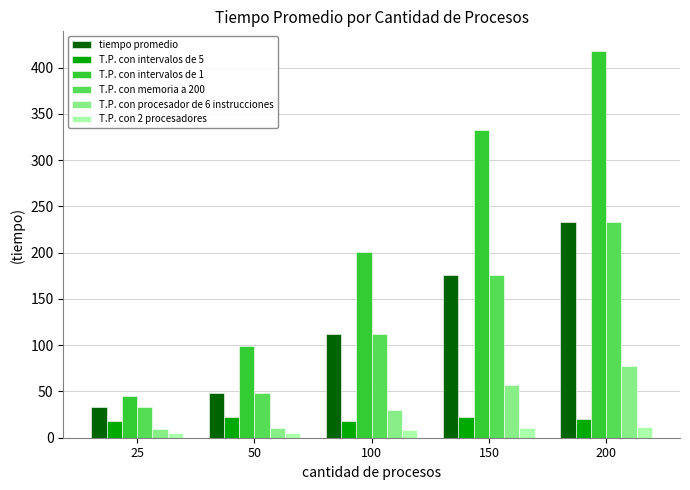

Is the value of T.P. con memoria a 200 at 50 greater than the value of tiempo promedio at 100?

No